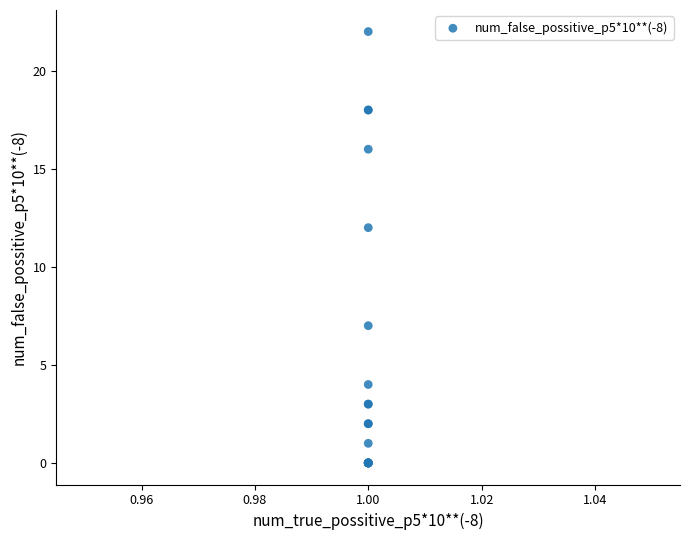

What Y value in the scatter plot is closest to 11?

12